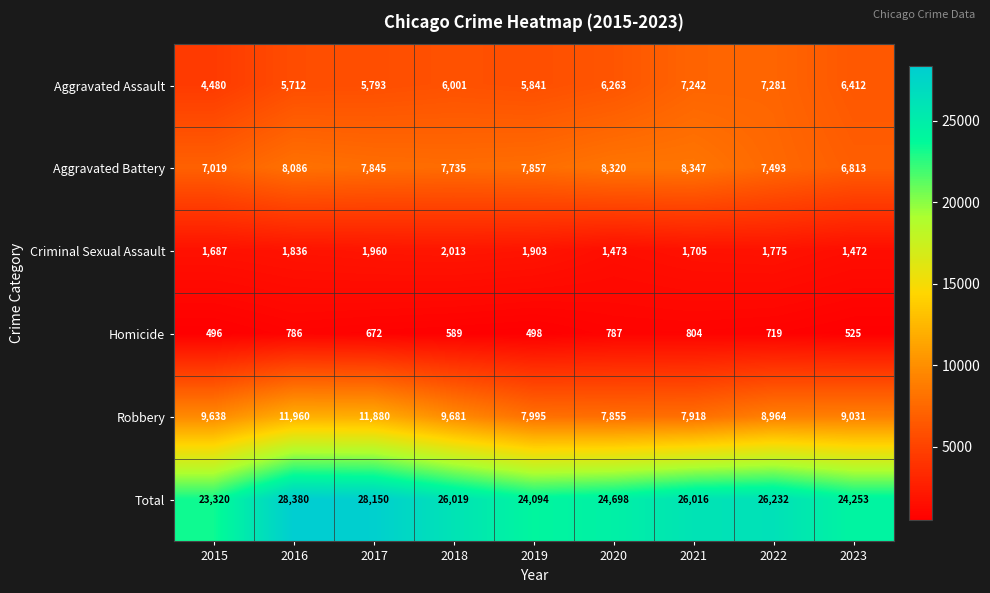

What is the difference between the maximum and minimum values in the Aggravated Battery series?

1534